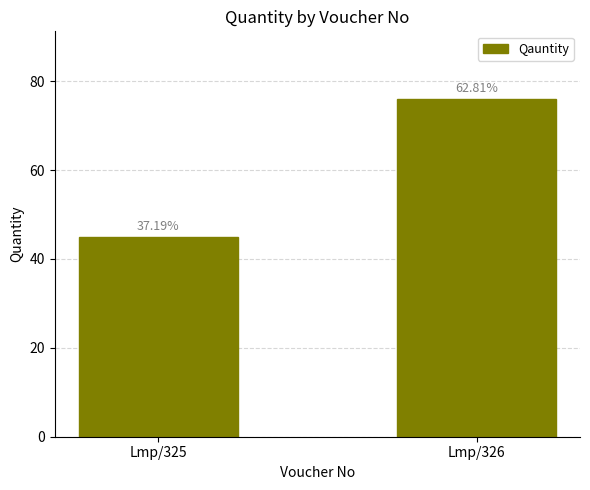

How many bars are there in total?

2